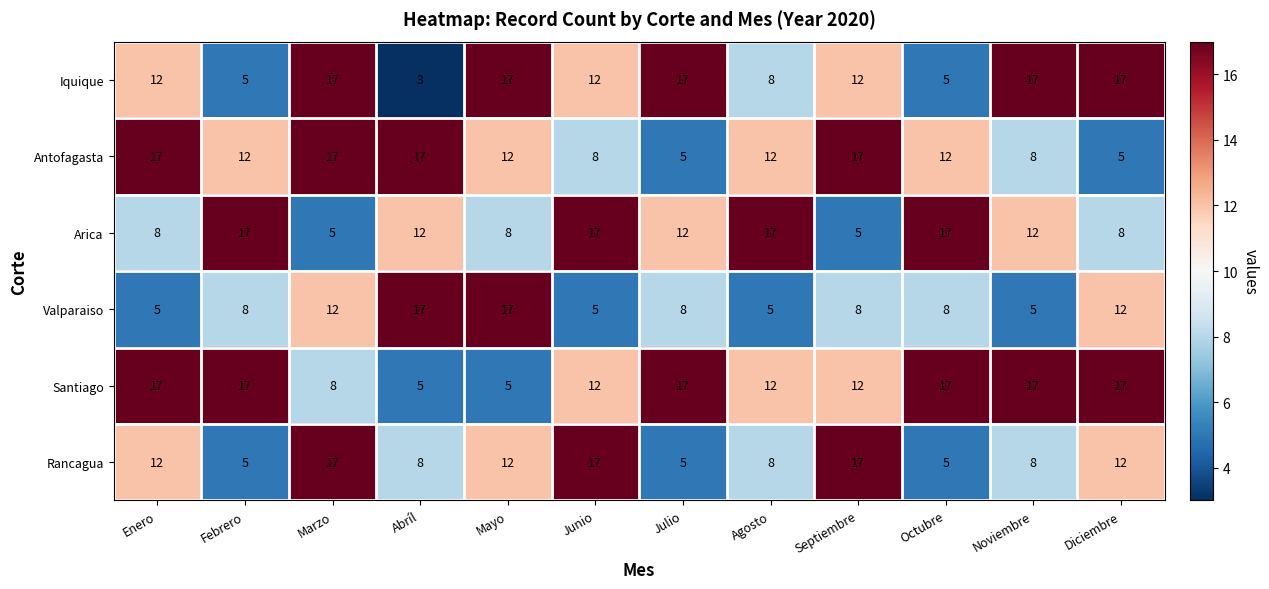

What is the total value across all series at Julio?

64